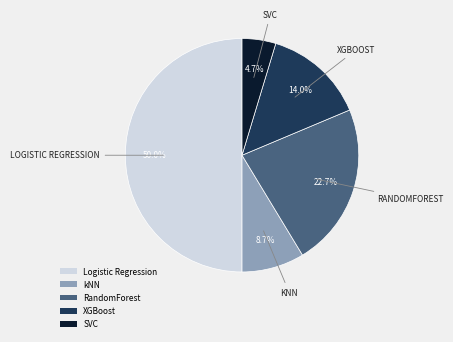

True or false: kNN accounts for 9% of the total.

True